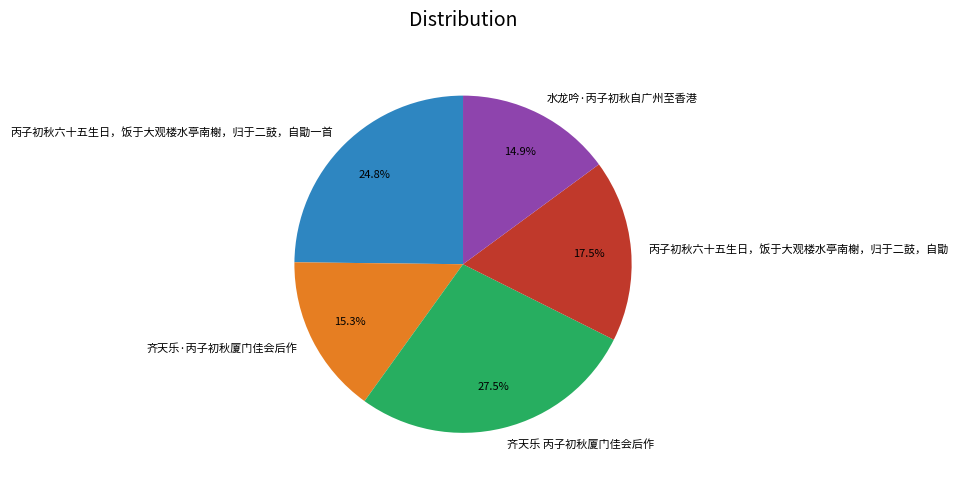

Is it true that 齐天乐·丙子初秋厦门佳会后作 is 15% of the pie?

True